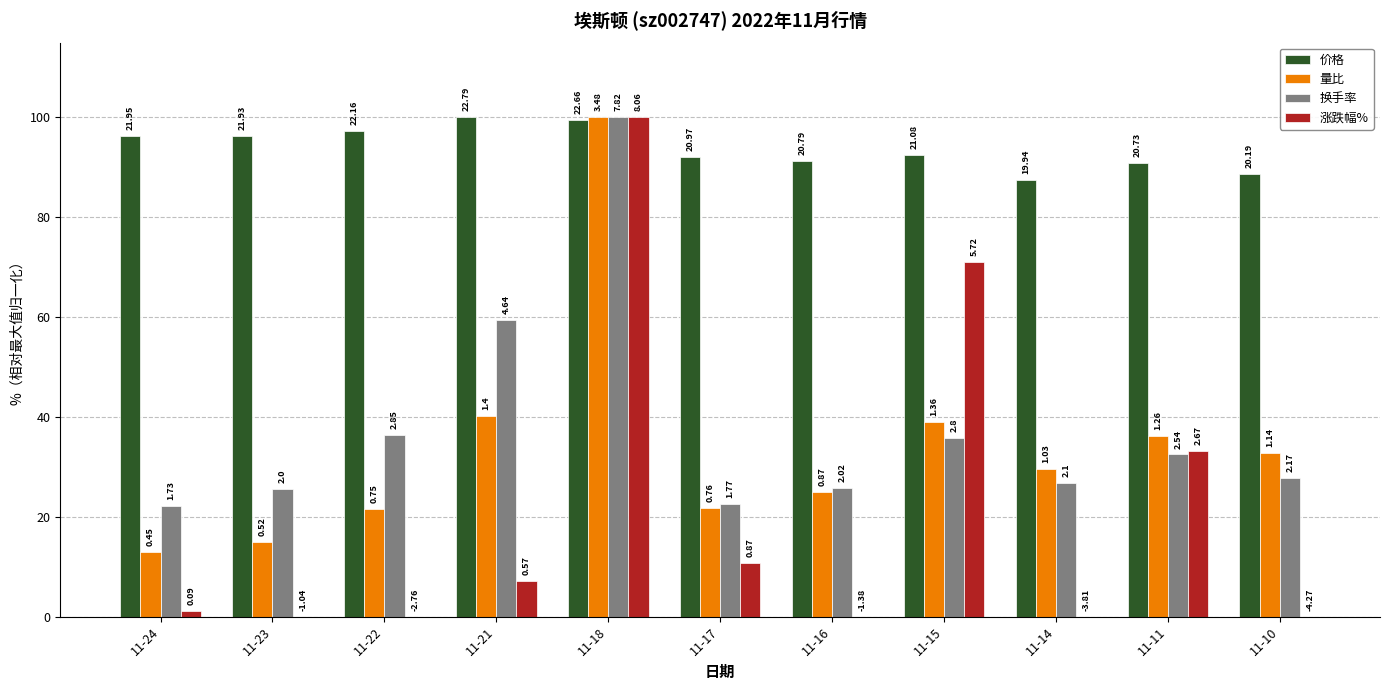

What is the value of the 量比 bar at the 10th from the left?

36.2